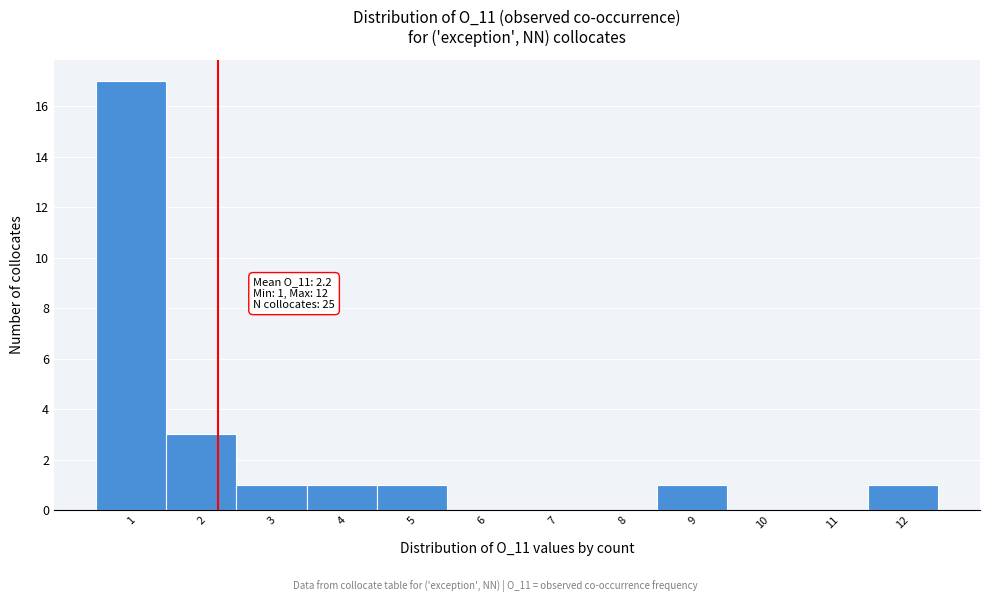

Which range on the x-axis has the tallest bar?

0.5 to 1.5